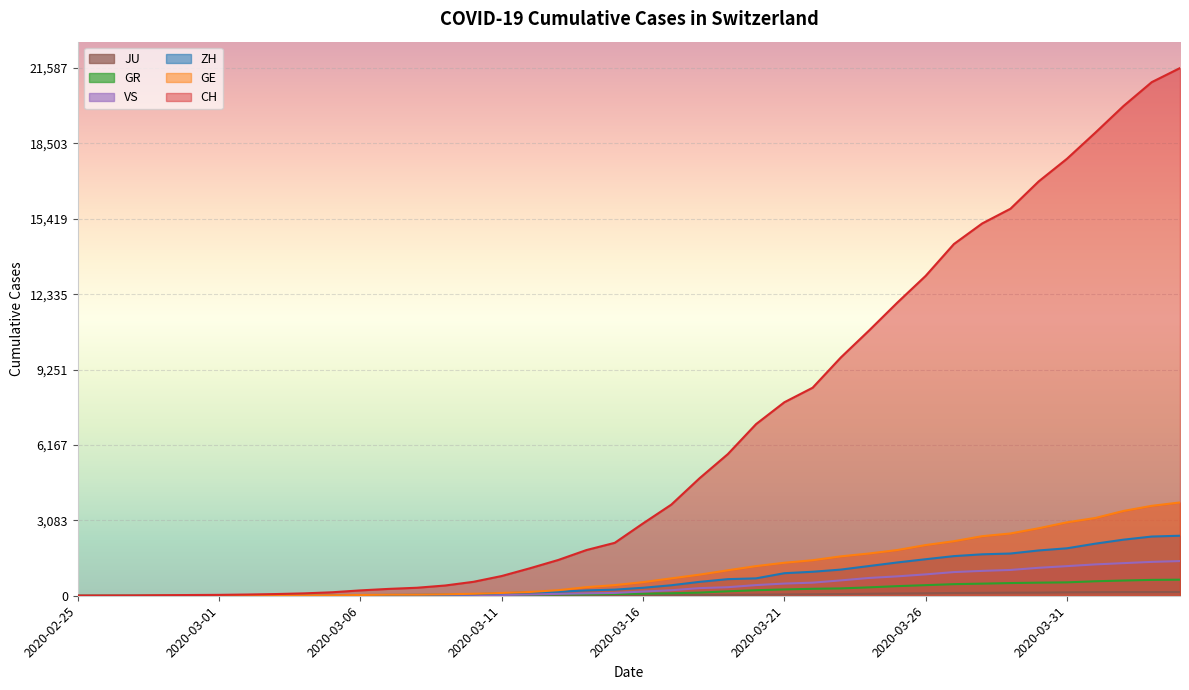

Between 2020-03-16 and 2020-04-01, which series saw the biggest shift?

CH